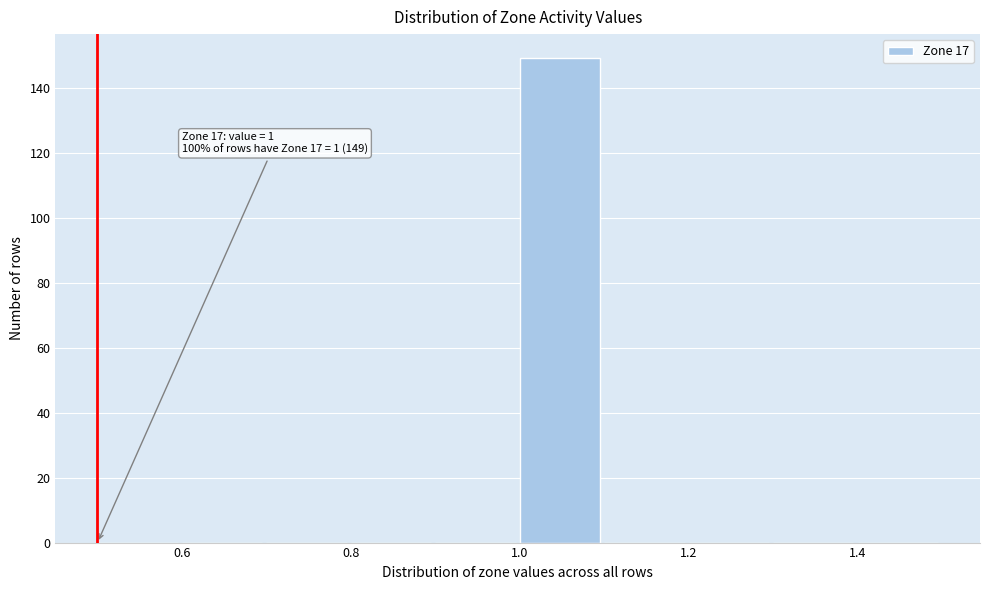

Over which range of the x-axis is the bar tallest?

1.0 to 1.1